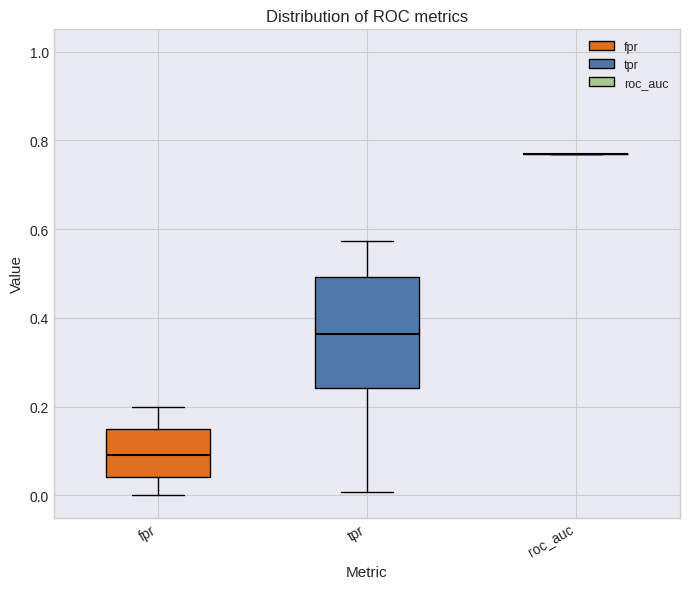

Where is the upper edge of the box for fpr on the y-axis? The values are not printed on the chart, so give them approximately, as read against the axis.

0.14